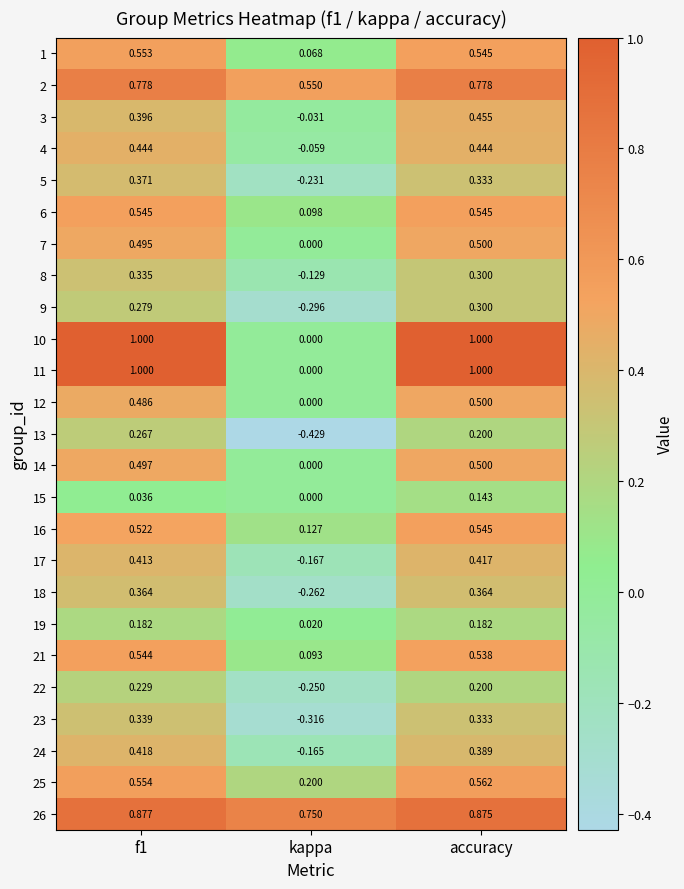

Is the value of 15 at kappa greater than the value of 14 at accuracy?

No